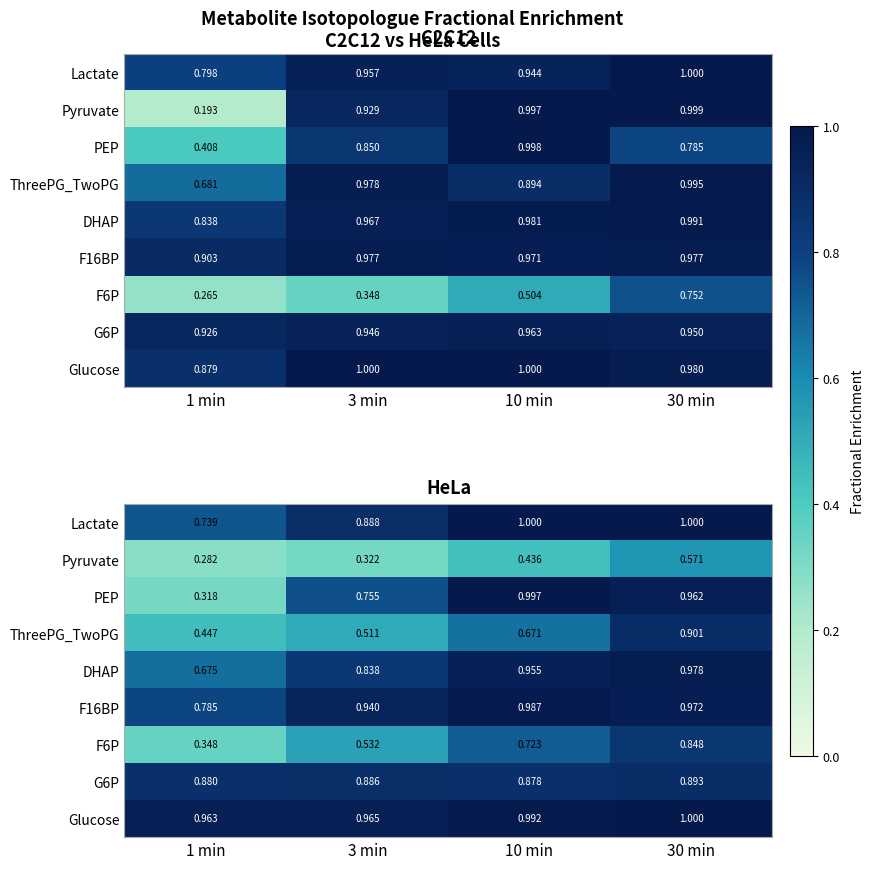

Which category has the highest value across all series?

30 min